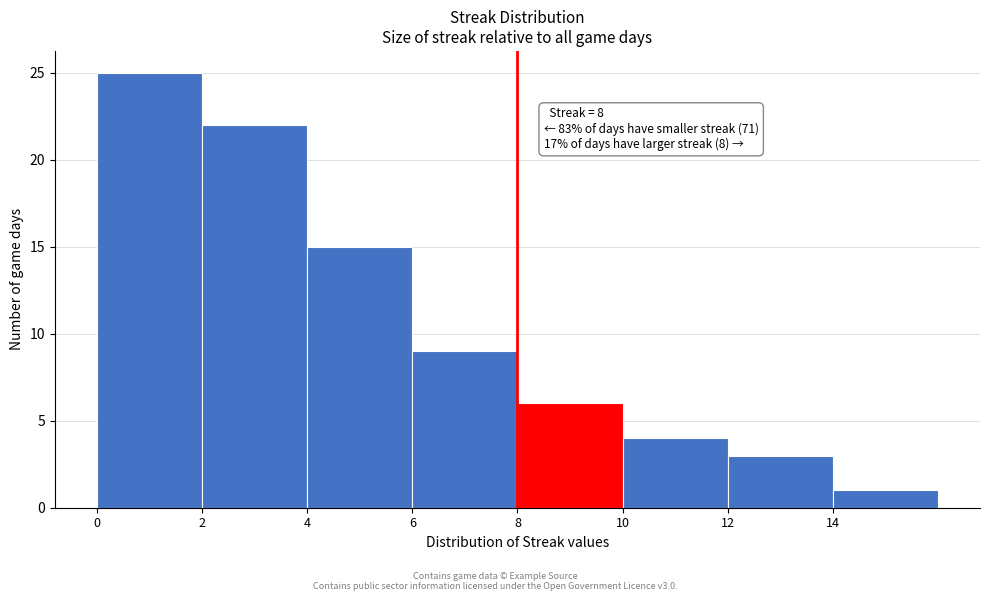

Which range on the x-axis has the tallest bar?

0 to 2